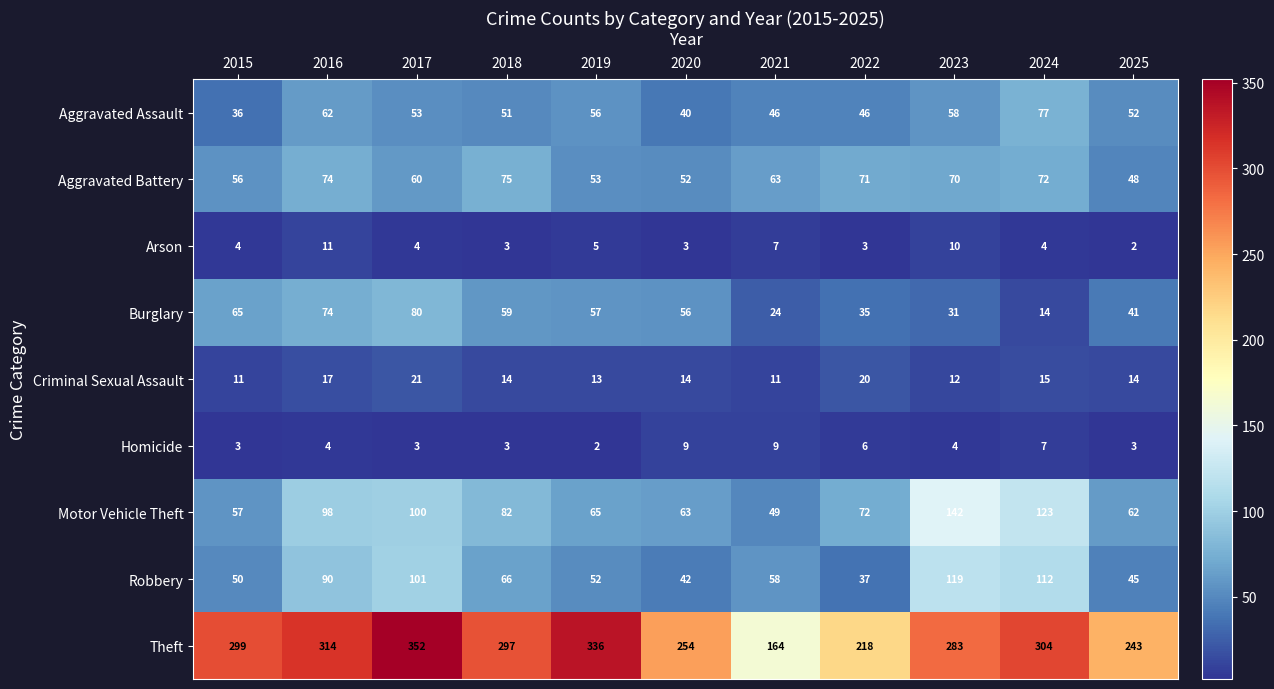

True or false: Burglary has a value of 80 at 2017.

True